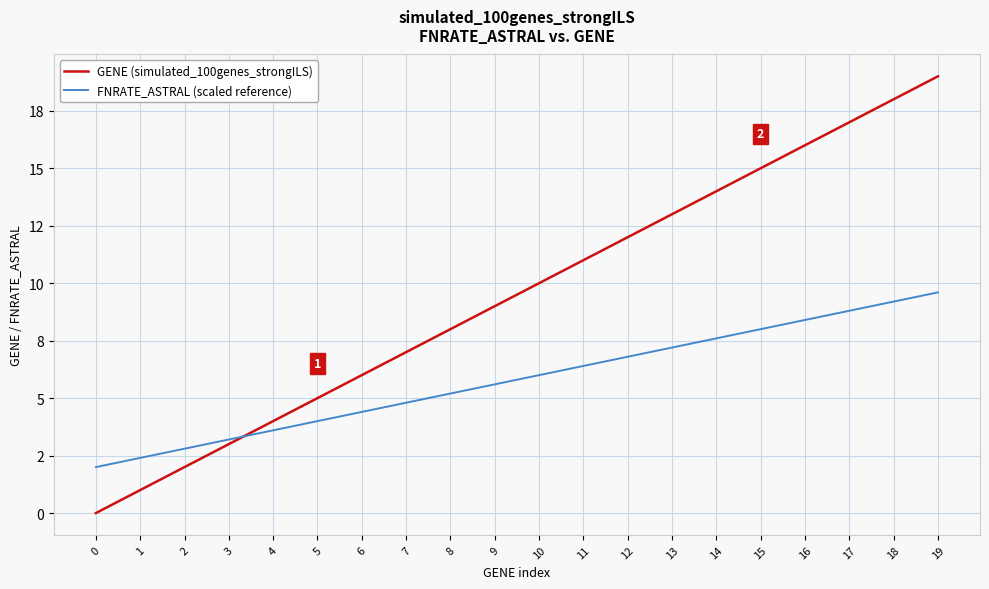

True or false: FNRATE_ASTRAL (scaled reference) has a value of 6.4 at 11.

True